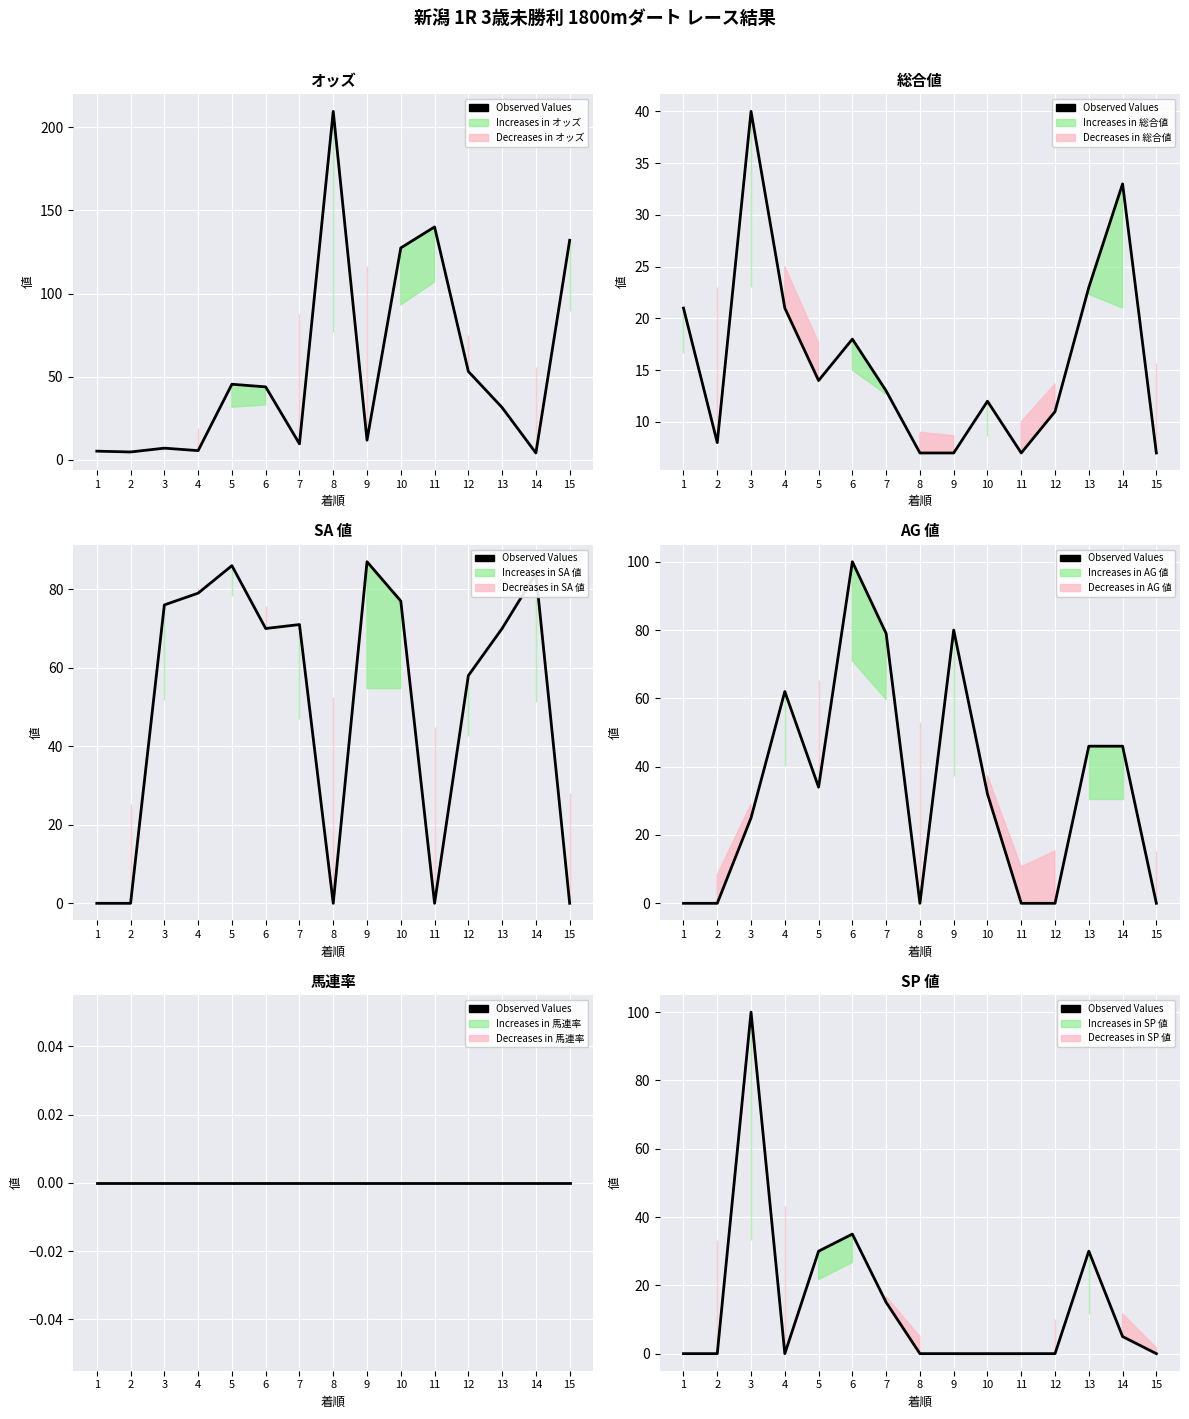

How many values exceed 0?

6